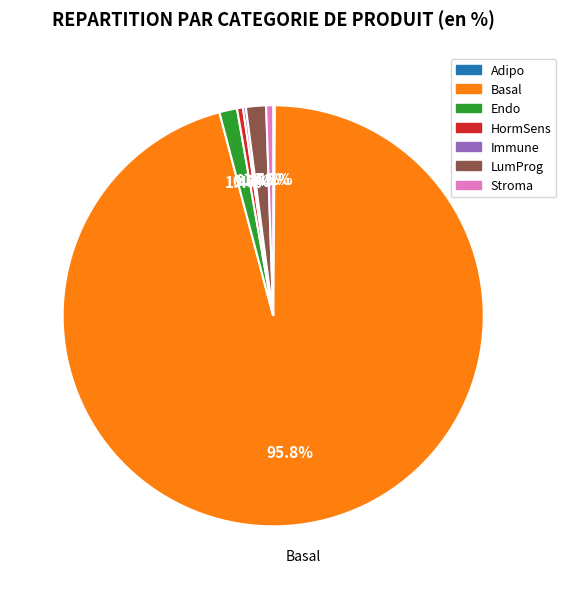

Between Basal and LumProg, which is larger?

Basal